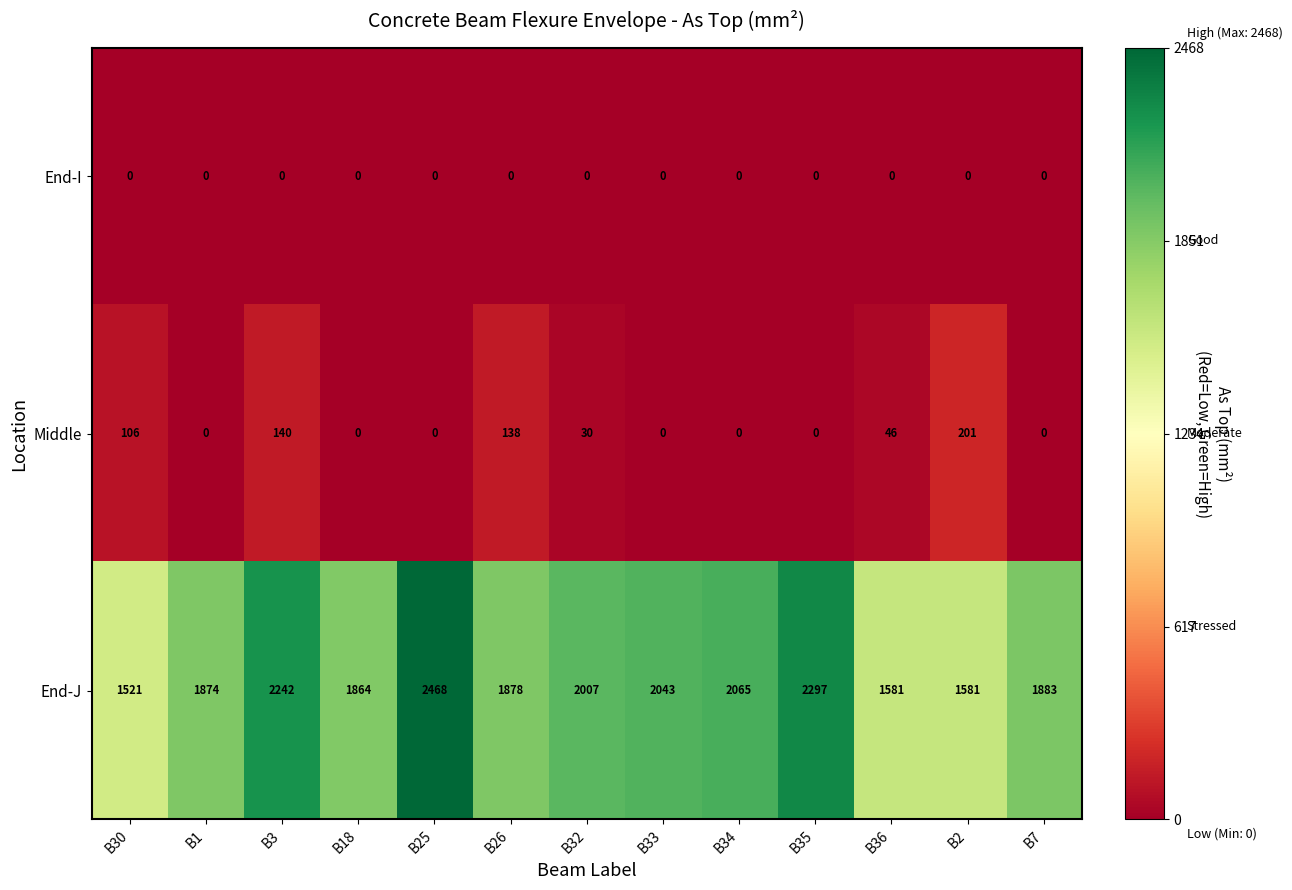

What is the difference between the highest and lowest values at B18?

1864